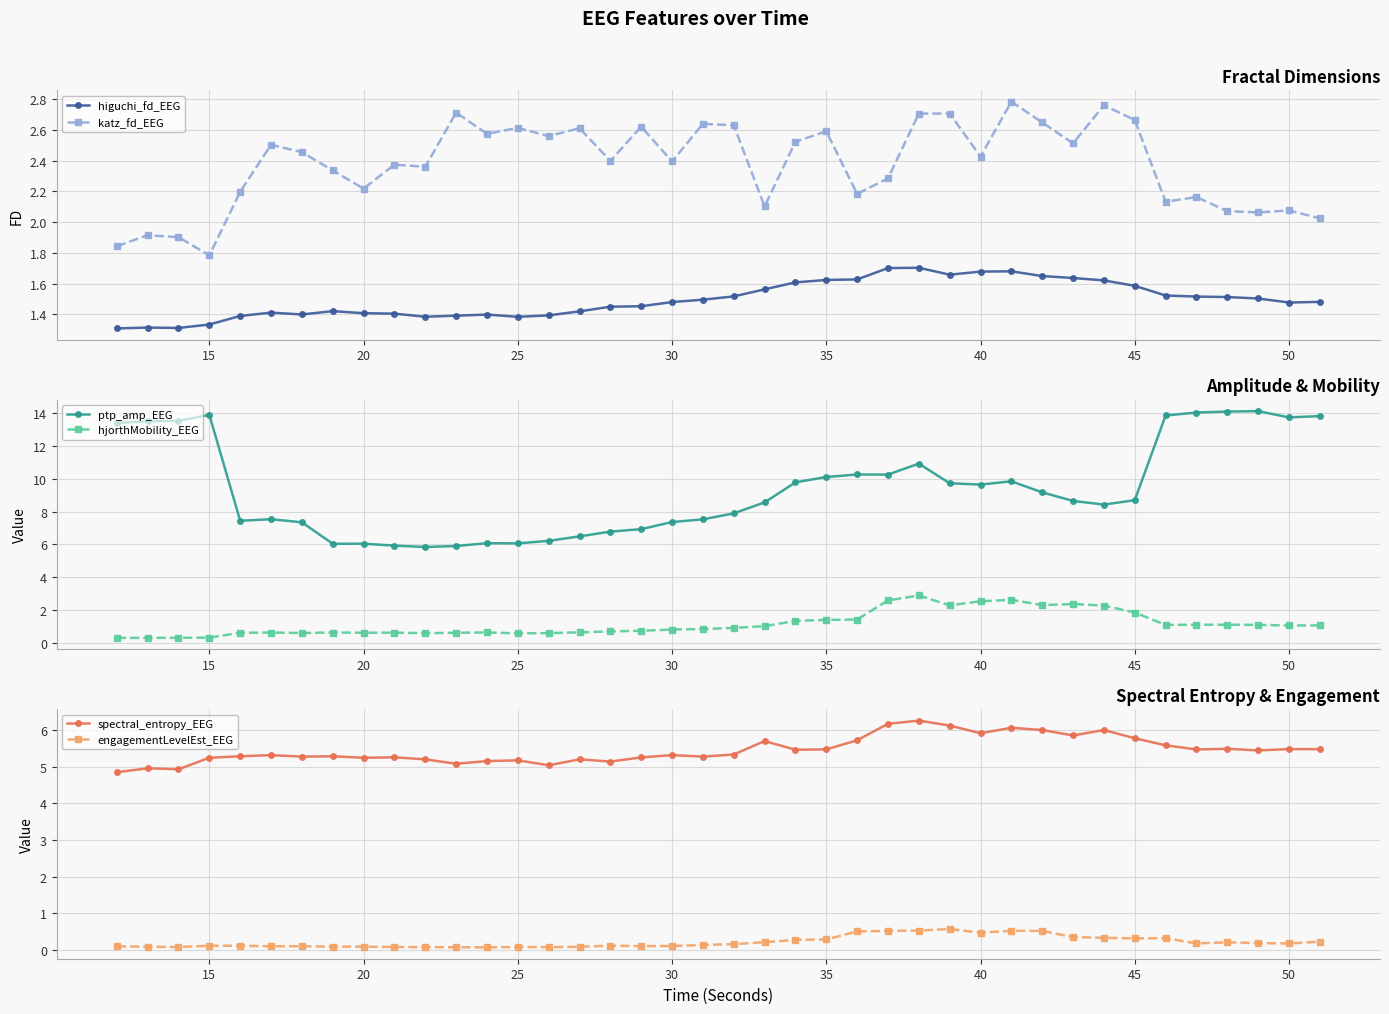

What is the lowest value of the ptp_amp_EEG series?

5.8